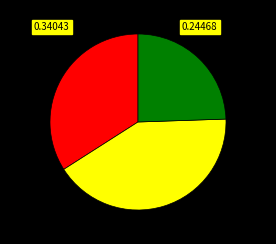

Is there a majority slice in this chart?

No